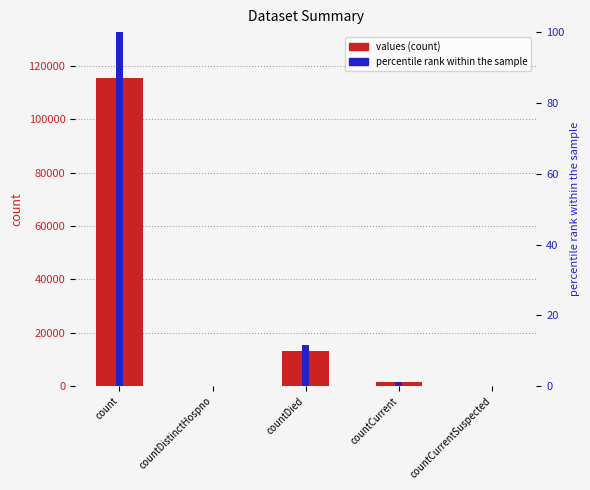

List the series in order of their peak value, highest first.

values, percentile rank